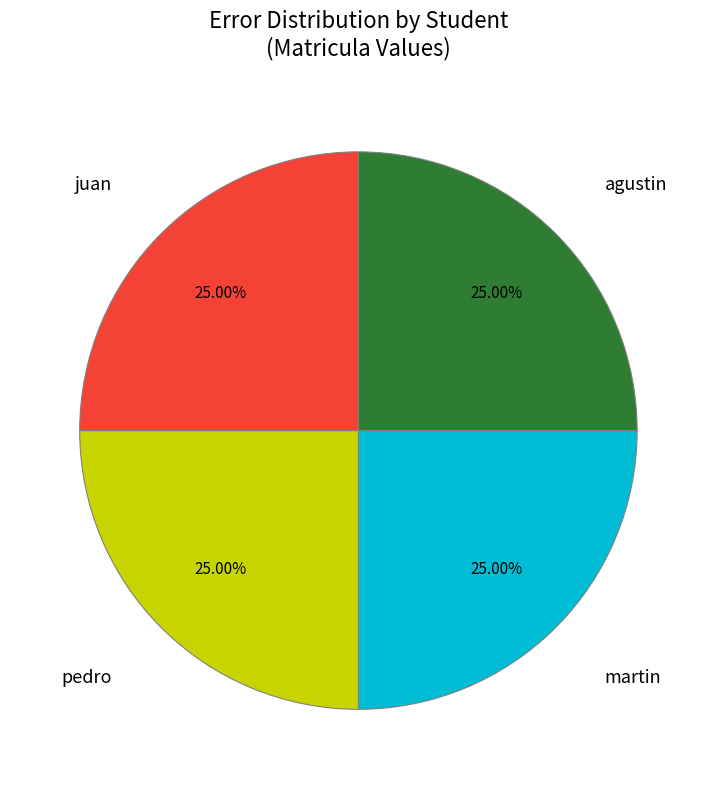

Is there a majority slice in this chart?

No